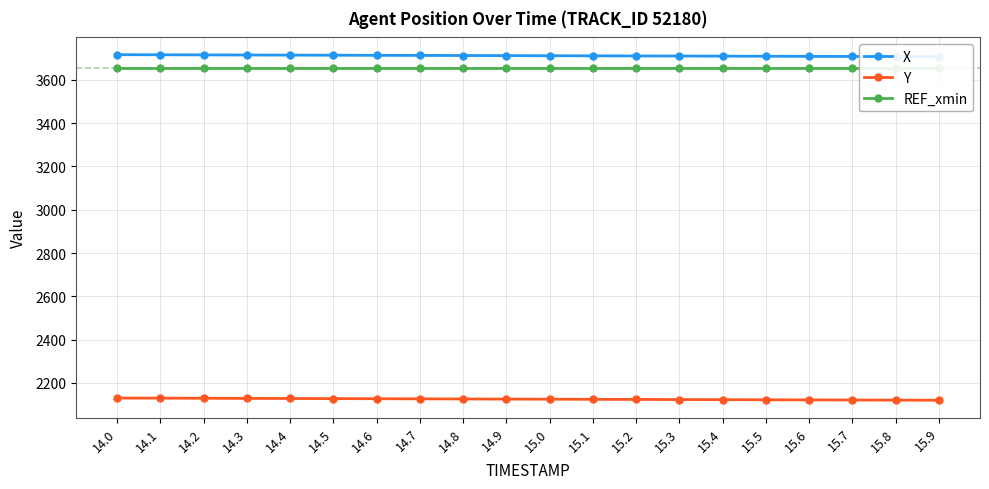

At which label is REF_xmin closest to 3656?

14.0